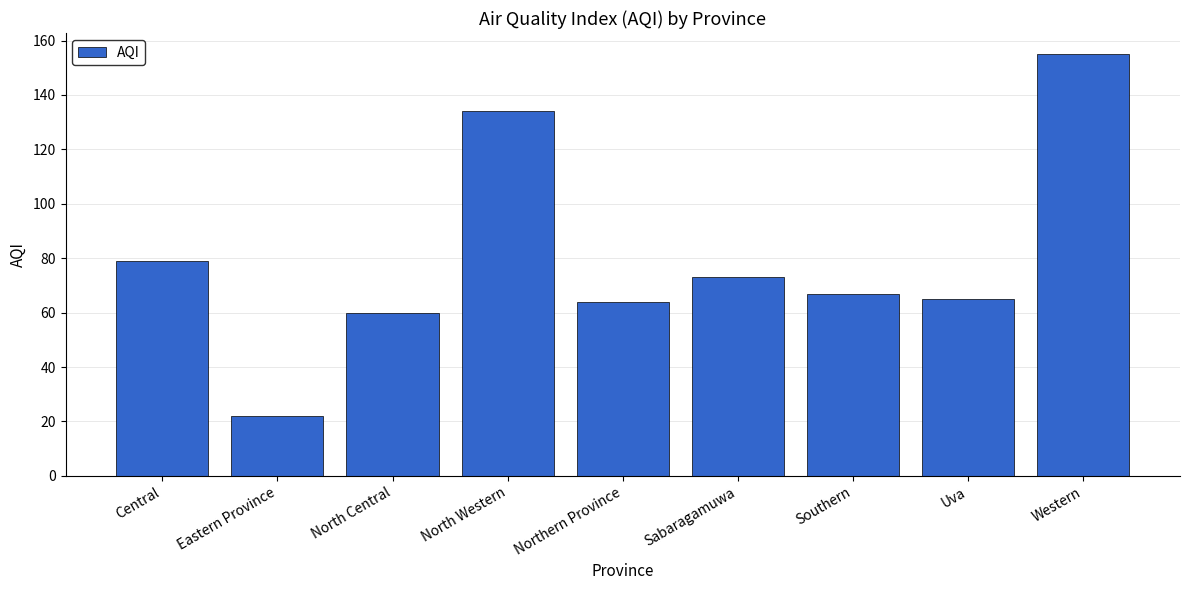

What is the label of the 5th bar from the right?

Northern Province